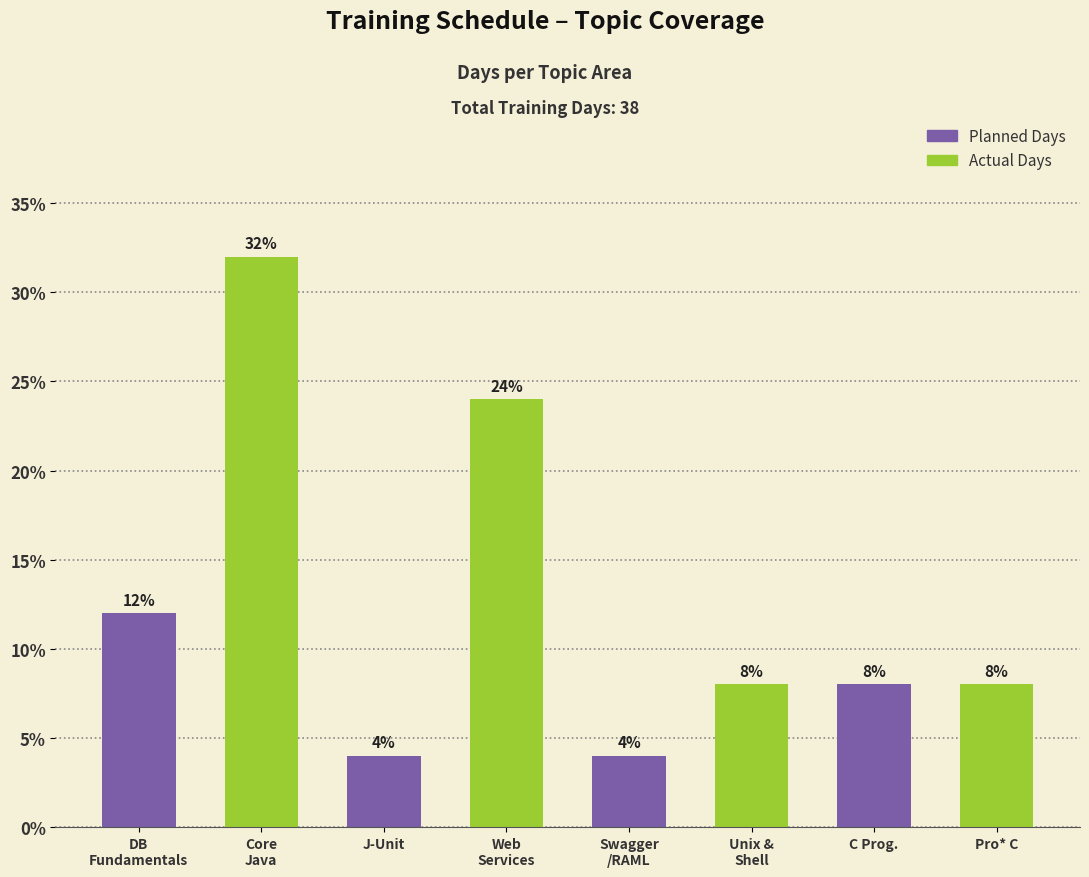

At which label does the data first exceed 8?

DB
Fundamentals